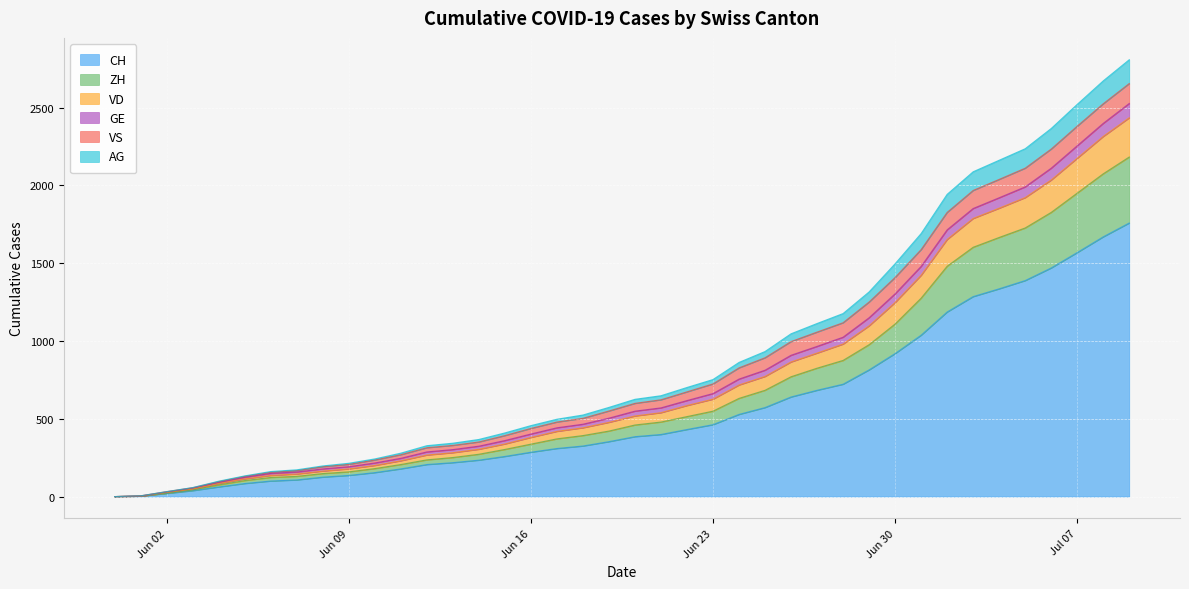

What is the highest value of the CH series?

1758